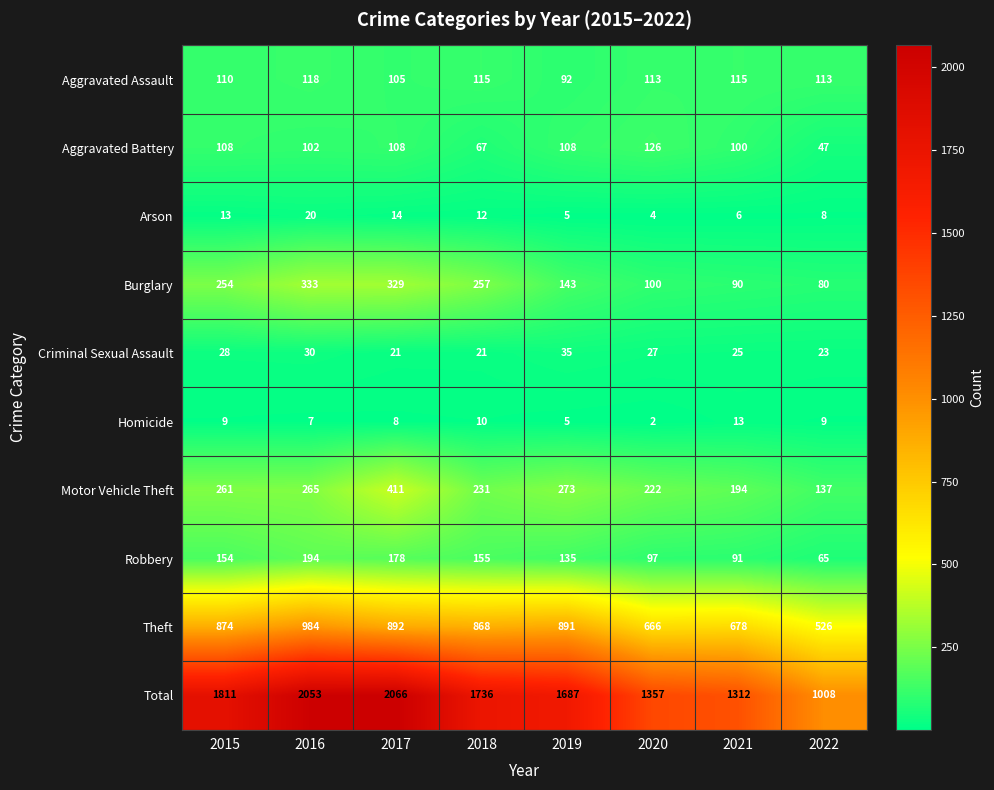

What is the difference between the Motor Vehicle Theft values at 2020 and 2017?

189